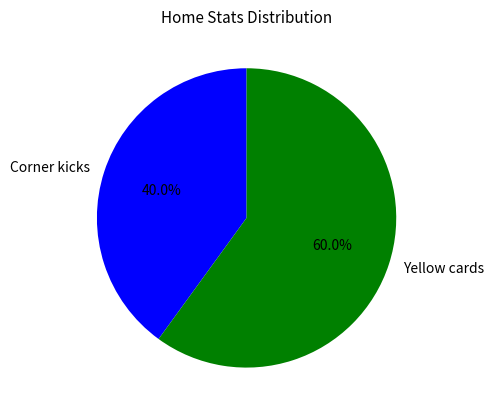

Approximately how many times larger is the value at Corner kicks compared to Yellow cards?

0.7